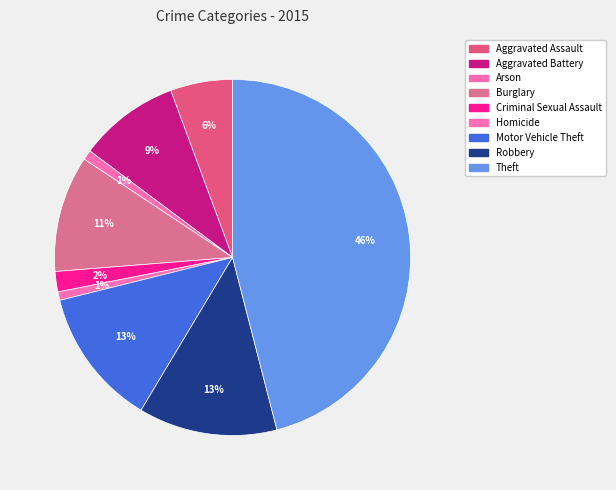

The Homicide slice represents 1% of the pie. True or false?

True